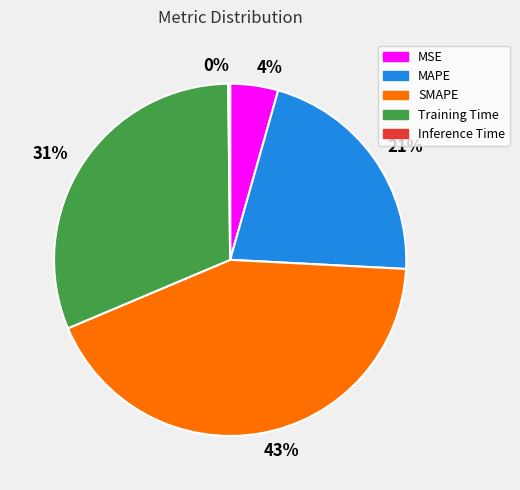

Does SMAPE account for over 50% of the chart?

No